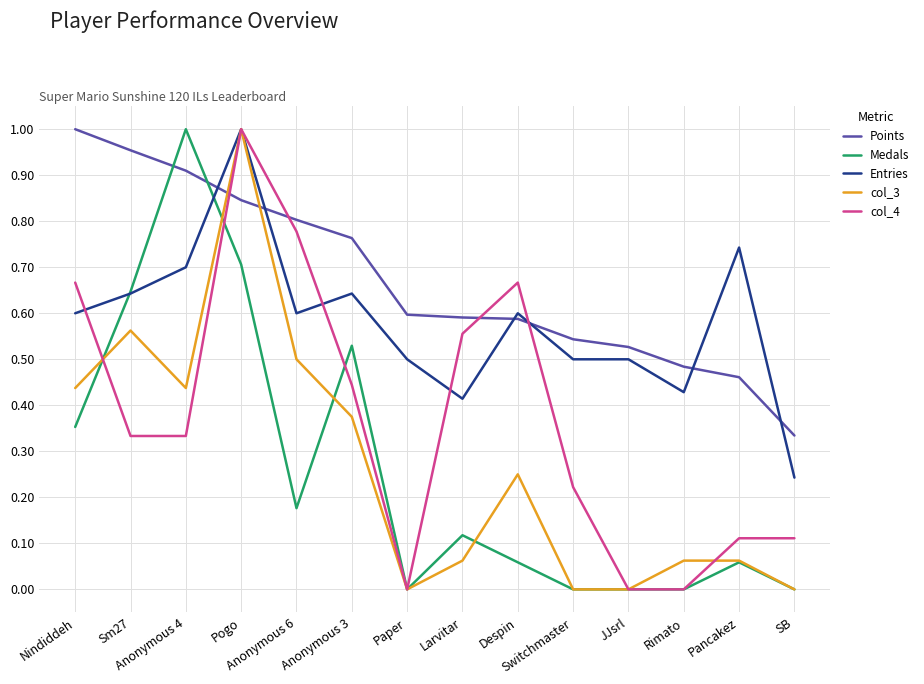

True or false: Points and Medals intersect in this chart.

True